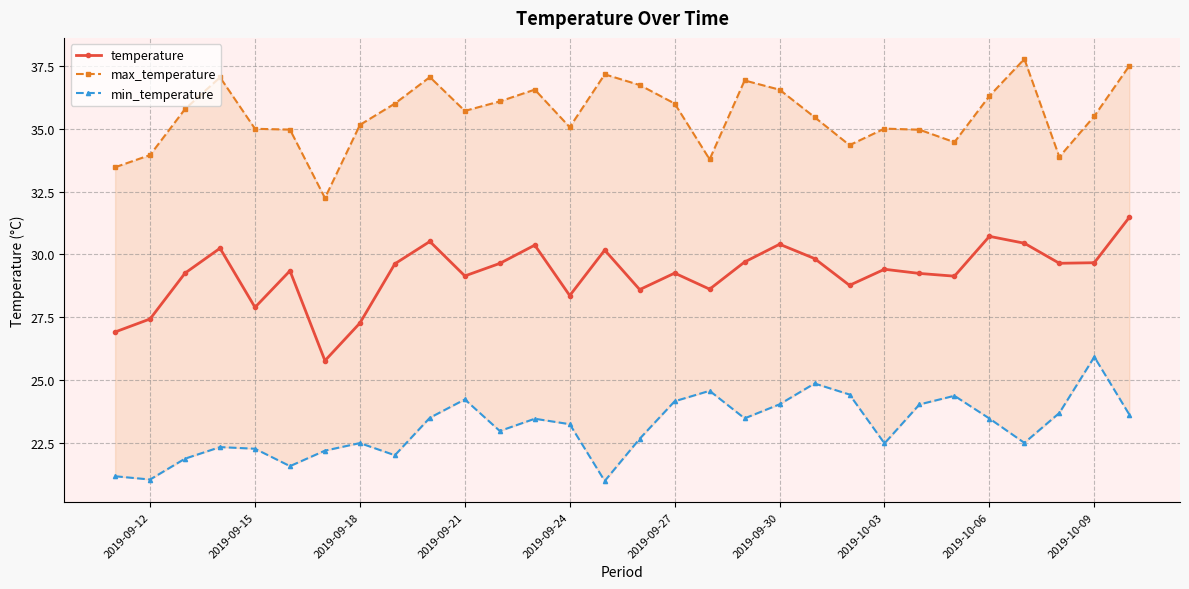

Rank the series by their maximum value, from highest to lowest.

max_temperature, temperature, min_temperature